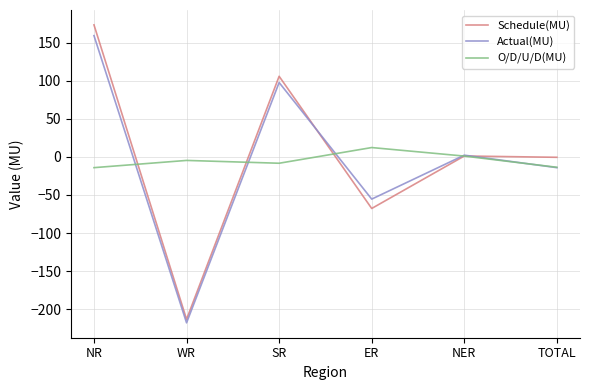

Is this an area chart (filled region under the line)?

No